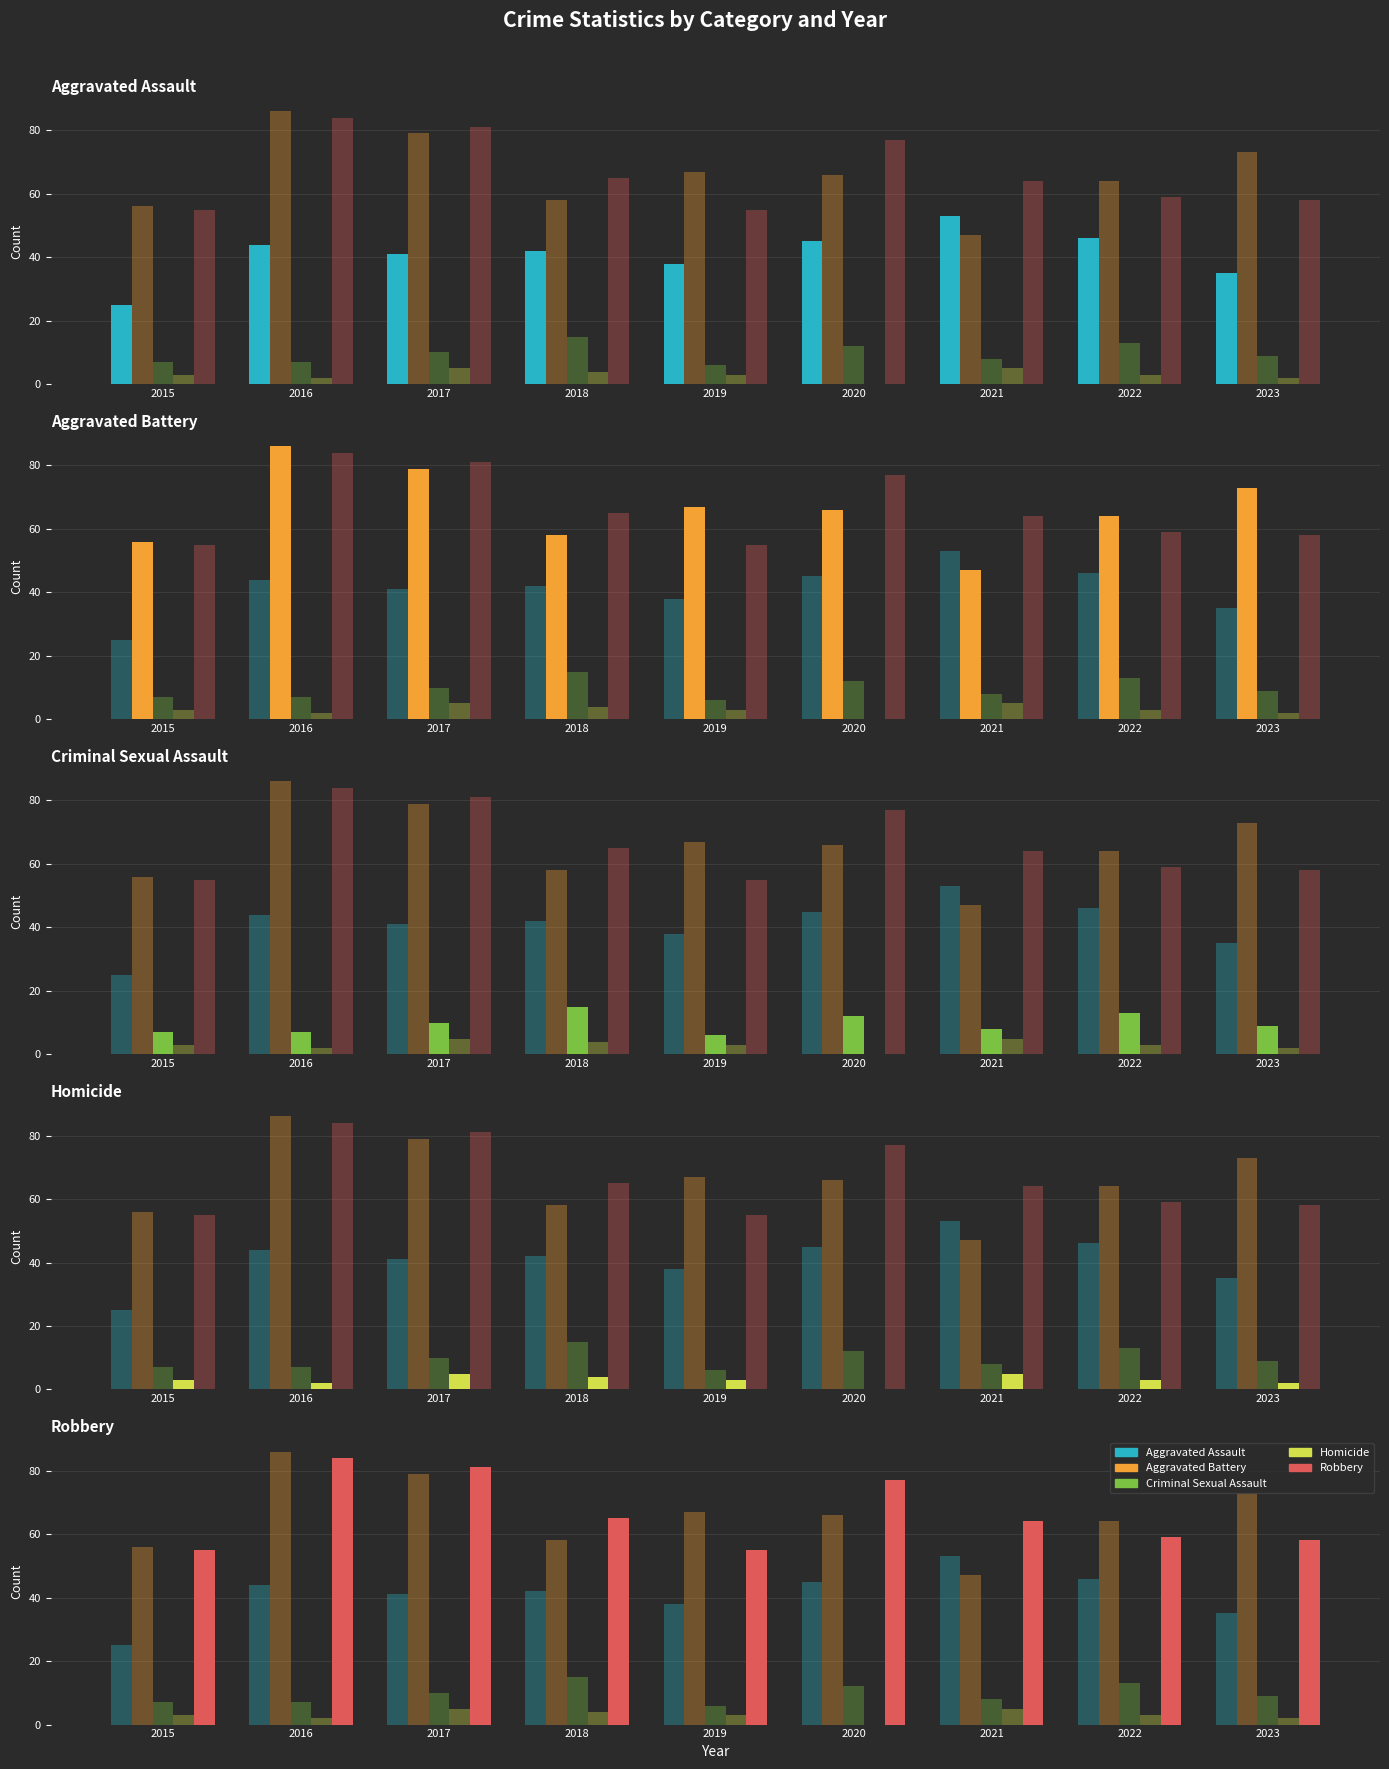

What is the difference between the highest and lowest values at 2019?

64